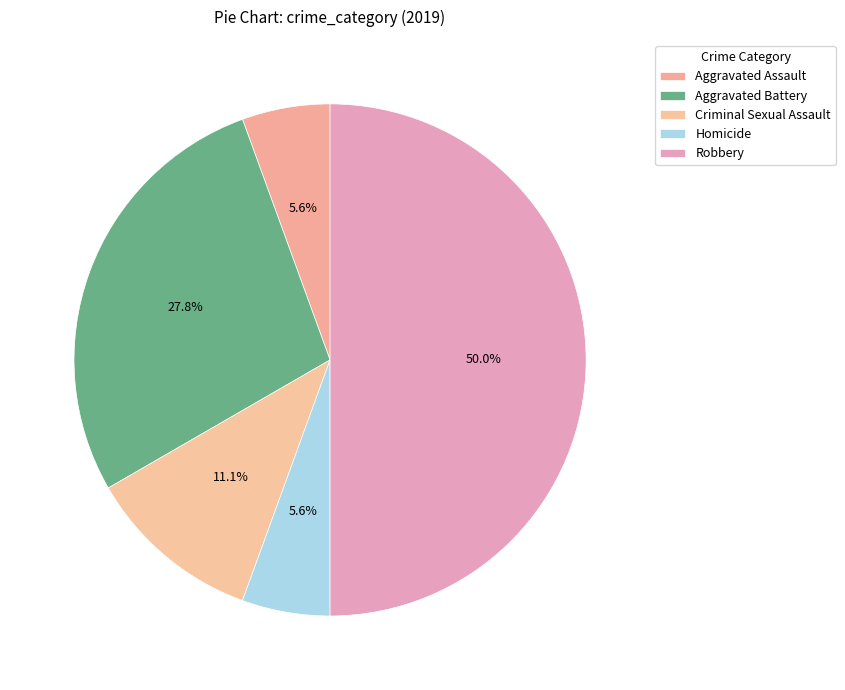

How many slices are in this pie chart?

5